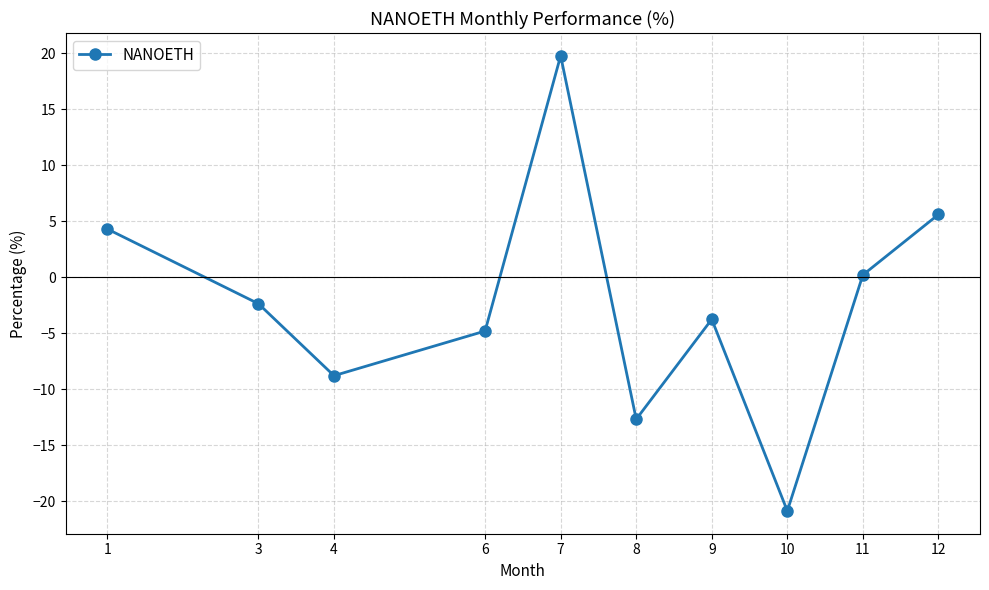

Rank the categories by value from lowest to highest.

10, 8, 4, 6, 9, 3, 11, 1, 12, 7